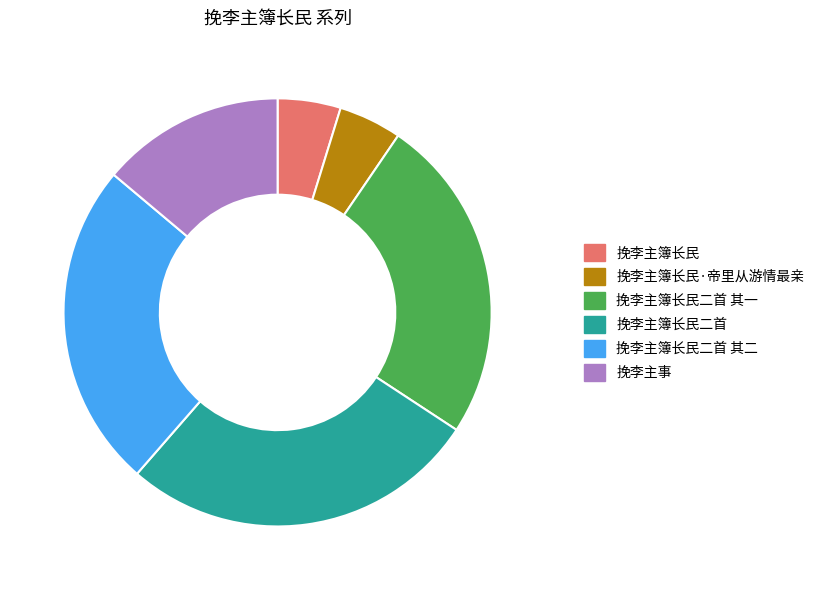

Is there any slice that represents more than half of the pie?

No